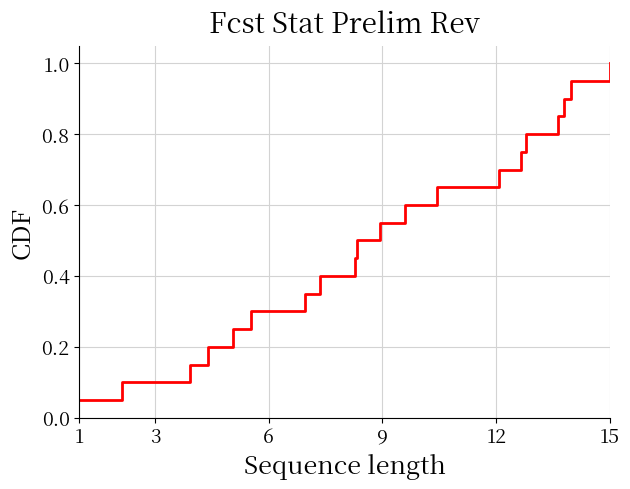

What is the greatest value displayed?

1.0